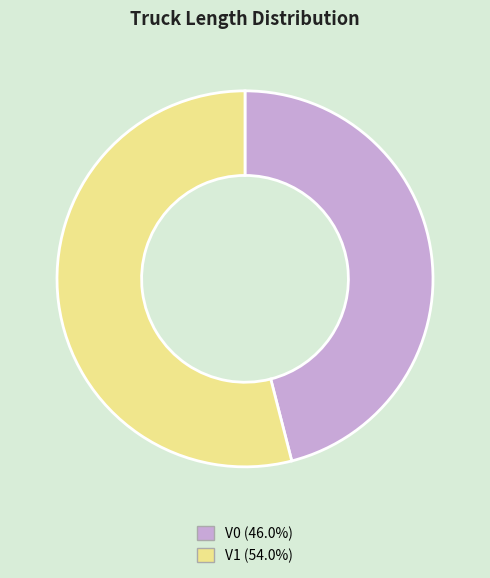

Is V1 (54.0%) the majority of the pie?

Yes